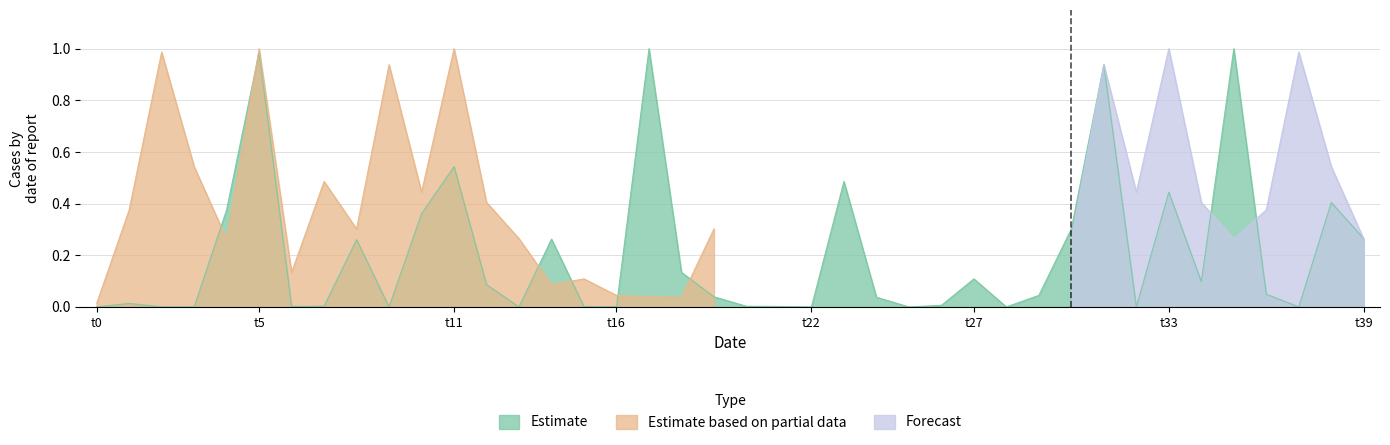

Reading left to right, transcribe all the data shown in this chart.

Estimate: 0=0.0	1=0.0	2=0.0	3=0.0	4=0.4	5=1.0	6=0.0	7=0.0	8=0.3	9=0.0	10=0.4	11=0.5	12=0.1	13=0.0	14=0.3	15=0.0	16=0.0	17=1.0	18=0.1	19=0.0	20=0.0	21=0.0	22=0.0	23=0.5	24=0.0	25=0.0	26=0.0	27=0.1	28=0.0	29=0.0	30=0.3	31=0.9	32=0.0	33=0.4	34=0.1	35=1.0	36=0.0	37=0.0	38=0.4	39=0.3
Estimate based on partial data: 0=0.0	1=0.4	2=1.0	3=0.5	4=0.3	5=1.0	6=0.1	7=0.5	8=0.3	9=0.9	10=0.4	11=1.0	12=0.4	13=0.3	14=0.1	15=0.1	16=0.0	17=0.0	18=0.0	19=0.3	20=0.0	21=0.0	22=0.0	23=0.0	24=0.0	25=0.0	26=0.0	27=0.0	28=0.0	29=0.0	30=0.0	31=0.0	32=0.0	33=0.0	34=0.0	35=0.0	36=0.0	37=0.0	38=0.0	39=0.0
Forecast: 0=0.0	1=0.0	2=0.0	3=0.0	4=0.0	5=0.0	6=0.0	7=0.0	8=0.0	9=0.0	10=0.0	11=0.0	12=0.0	13=0.0	14=0.0	15=0.0	16=0.0	17=0.0	18=0.0	19=0.0	20=0.0	21=0.0	22=0.0	23=0.0	24=0.0	25=0.0	26=0.0	27=0.0	28=0.0	29=0.0	30=0.3	31=0.9	32=0.4	33=1.0	34=0.4	35=0.3	36=0.4	37=1.0	38=0.5	39=0.3